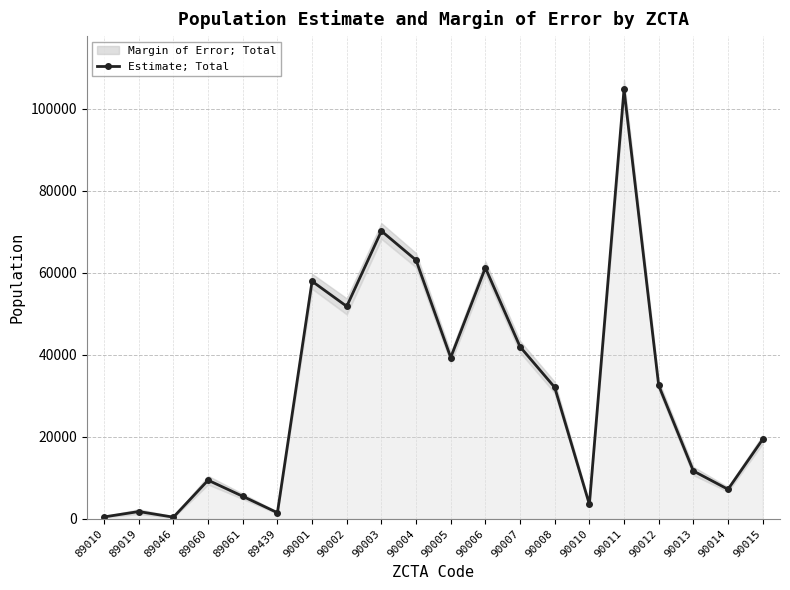

What is the maximum value shown in the chart?

104762